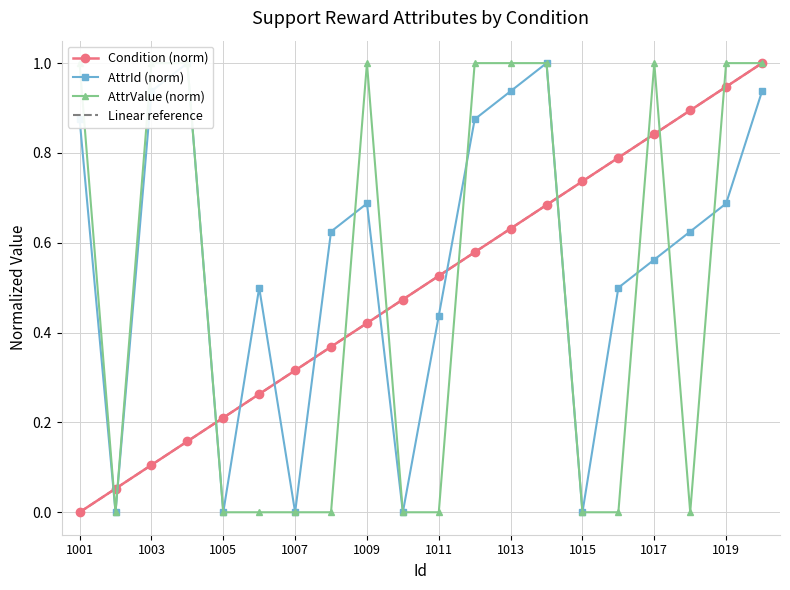

Which series has the largest range (max minus min)?

Condition